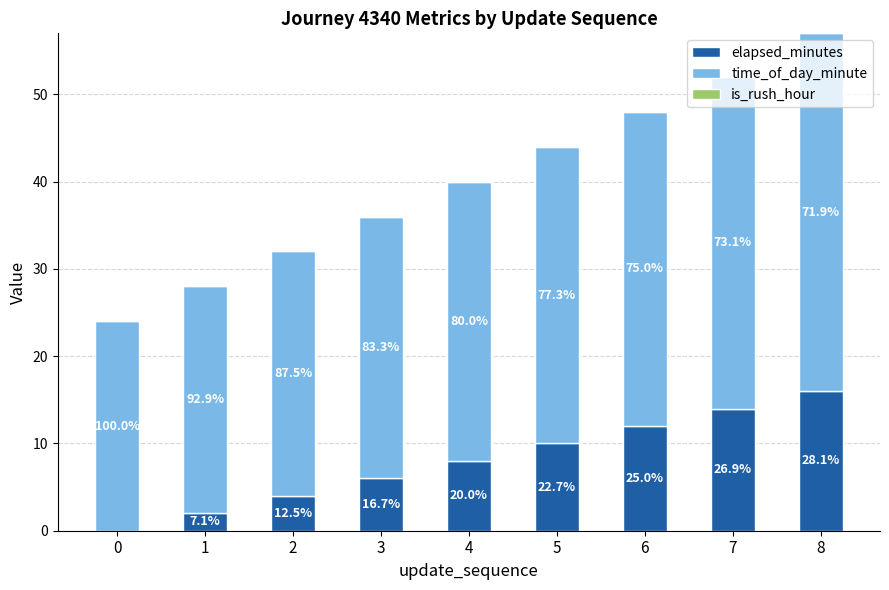

Does the chart contain stacked bars?

Yes